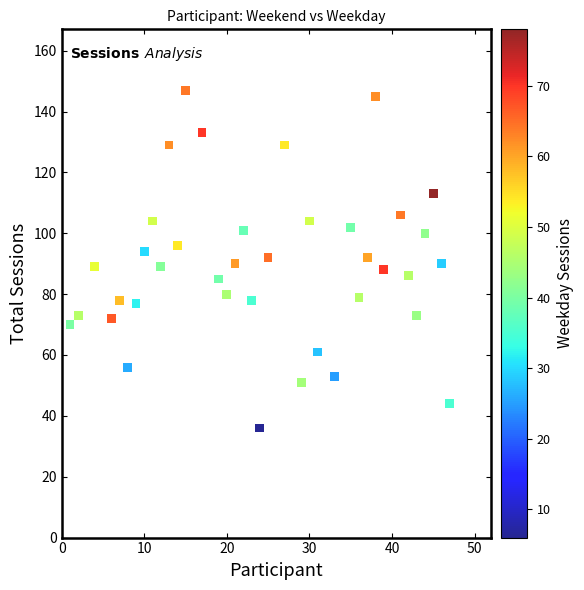

What is the range of Y values (max minus min)?

111